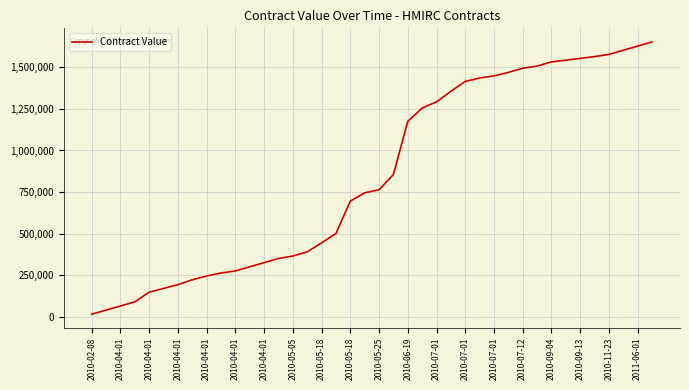

What is the greatest value displayed?

1653603.7